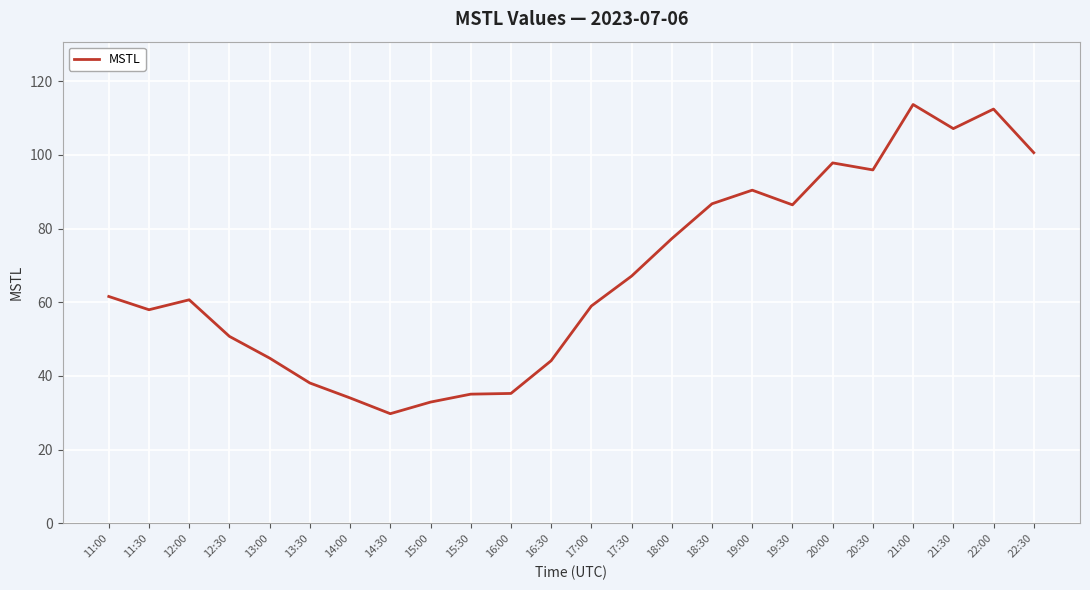

What is the average value?

67.5